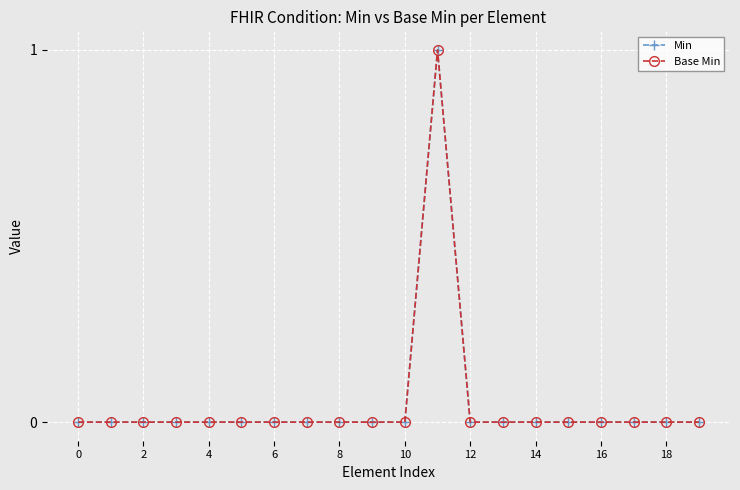

True or false: Base Min and Min cross at least once.

False